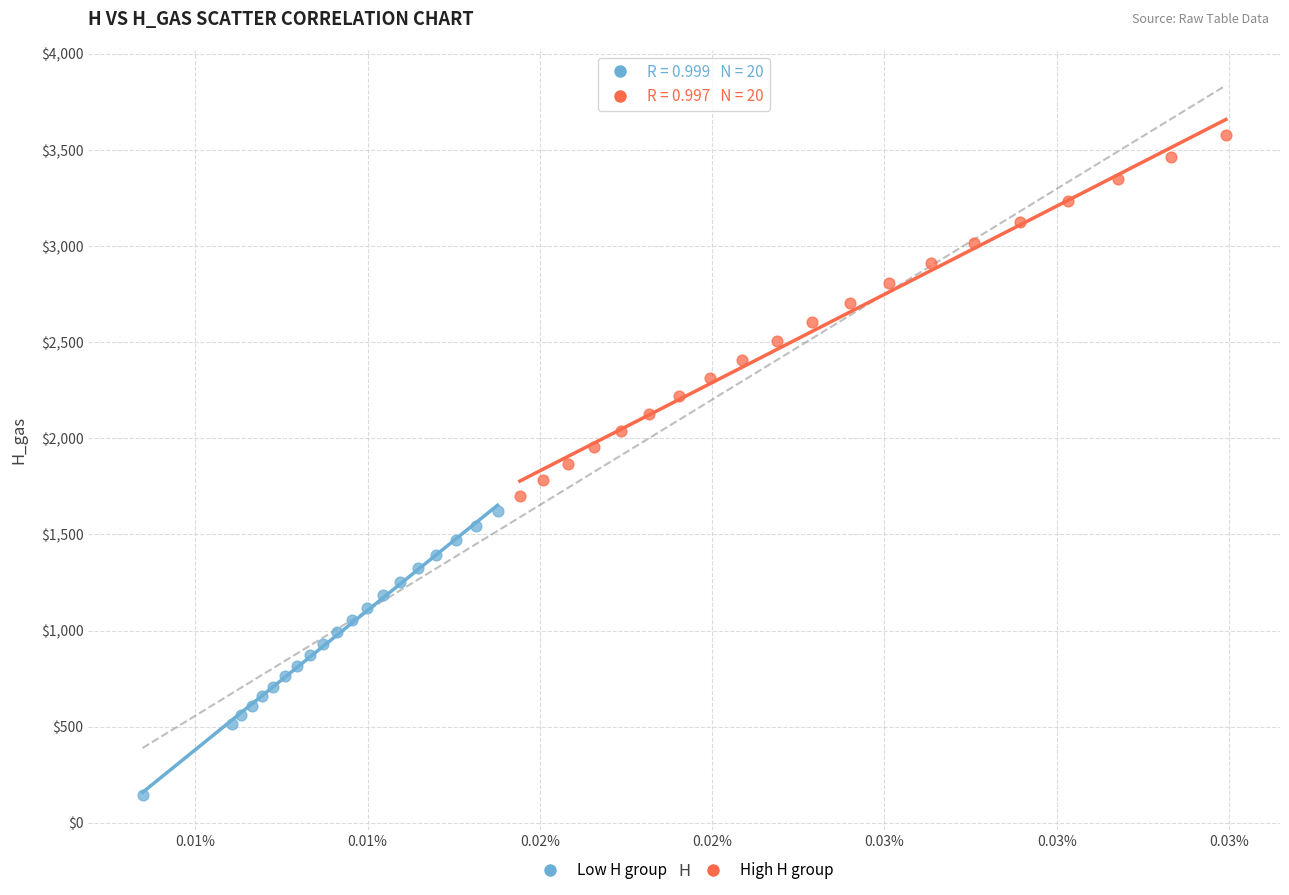

What are all the series names shown in the legend?

Low H group, High H group